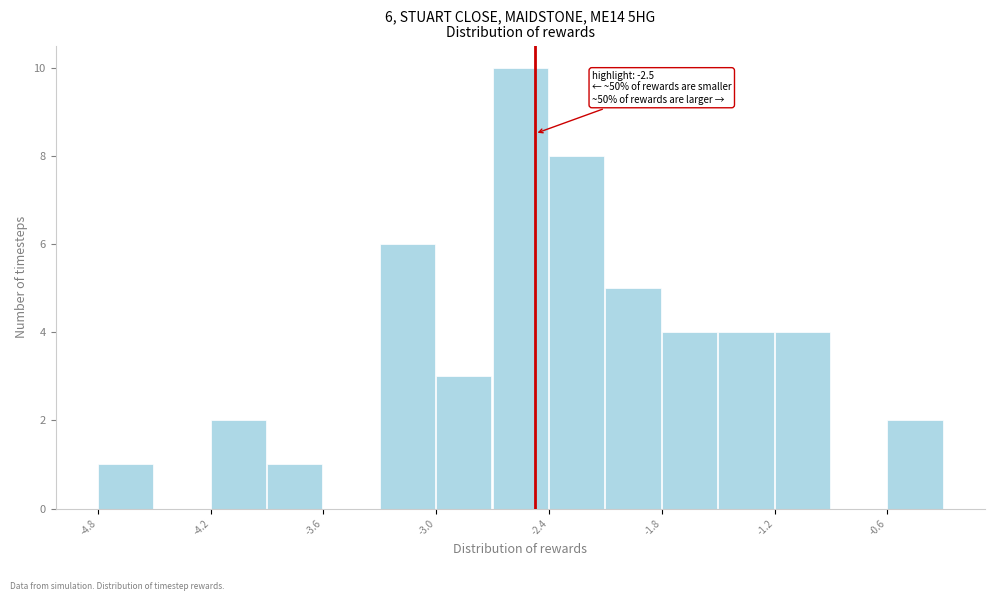

Read against the x-axis, roughly where is the centre of the tallest bar?

-2.6